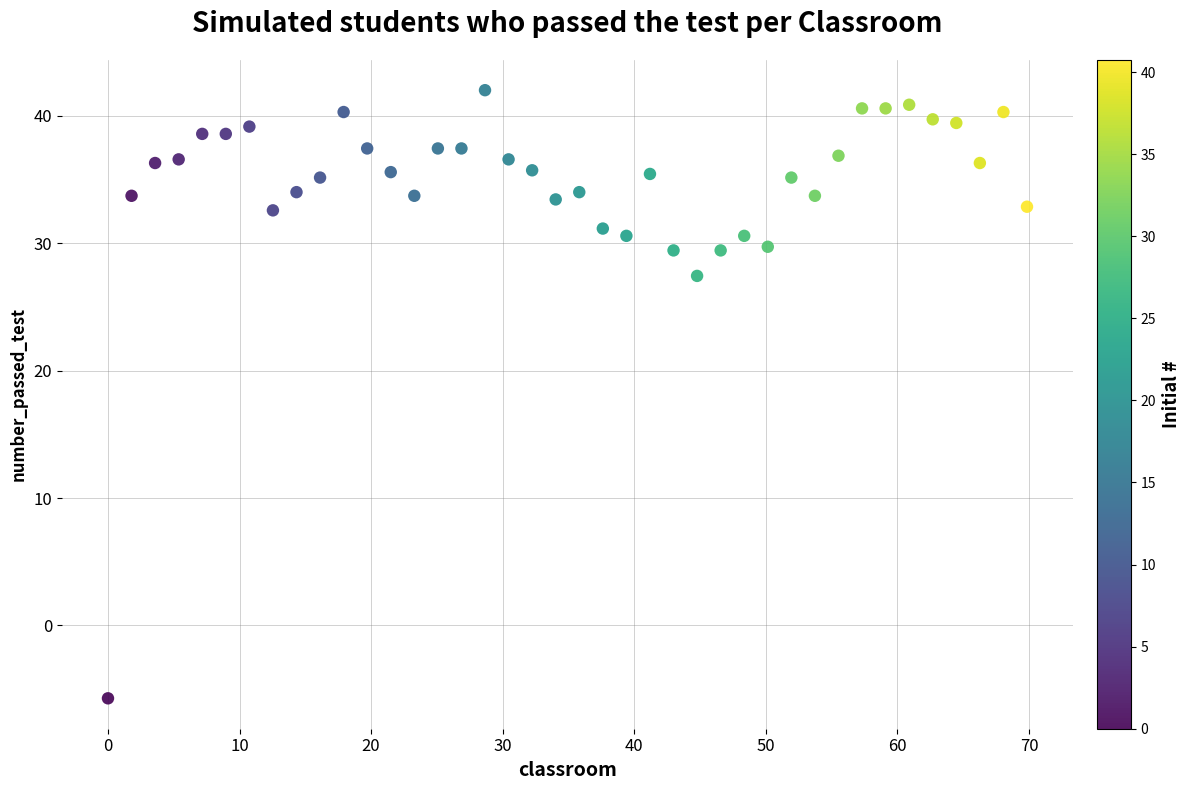

What is the range of Y values (max minus min)?

47.7